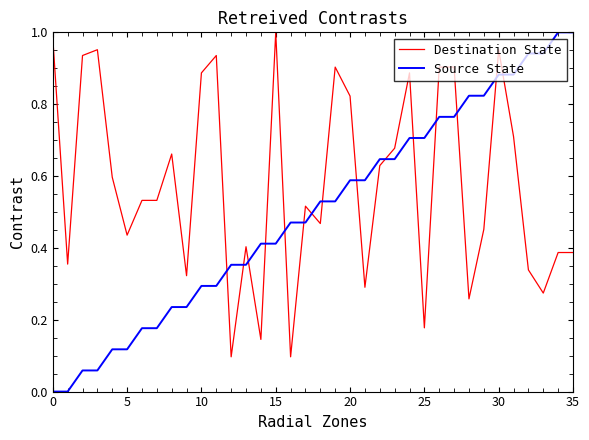

True or false: Source State and Destination State intersect in this chart.

True